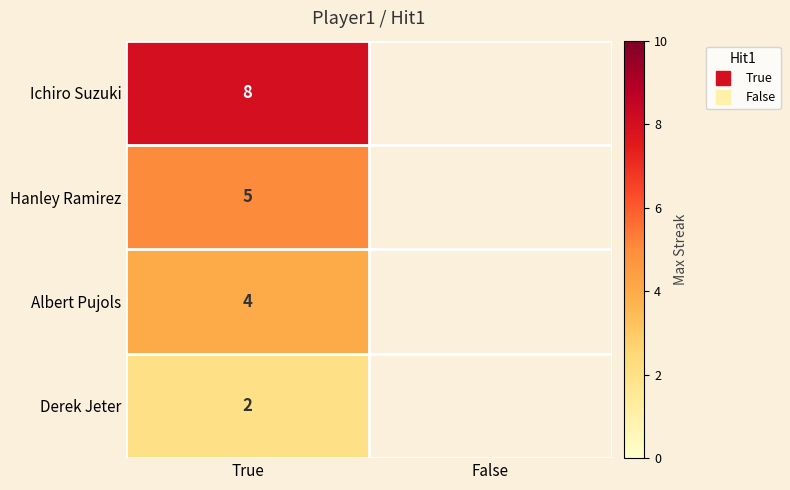

At True, list the series in order from smallest to largest.

Derek Jeter, Albert Pujols, Hanley Ramirez, Ichiro Suzuki